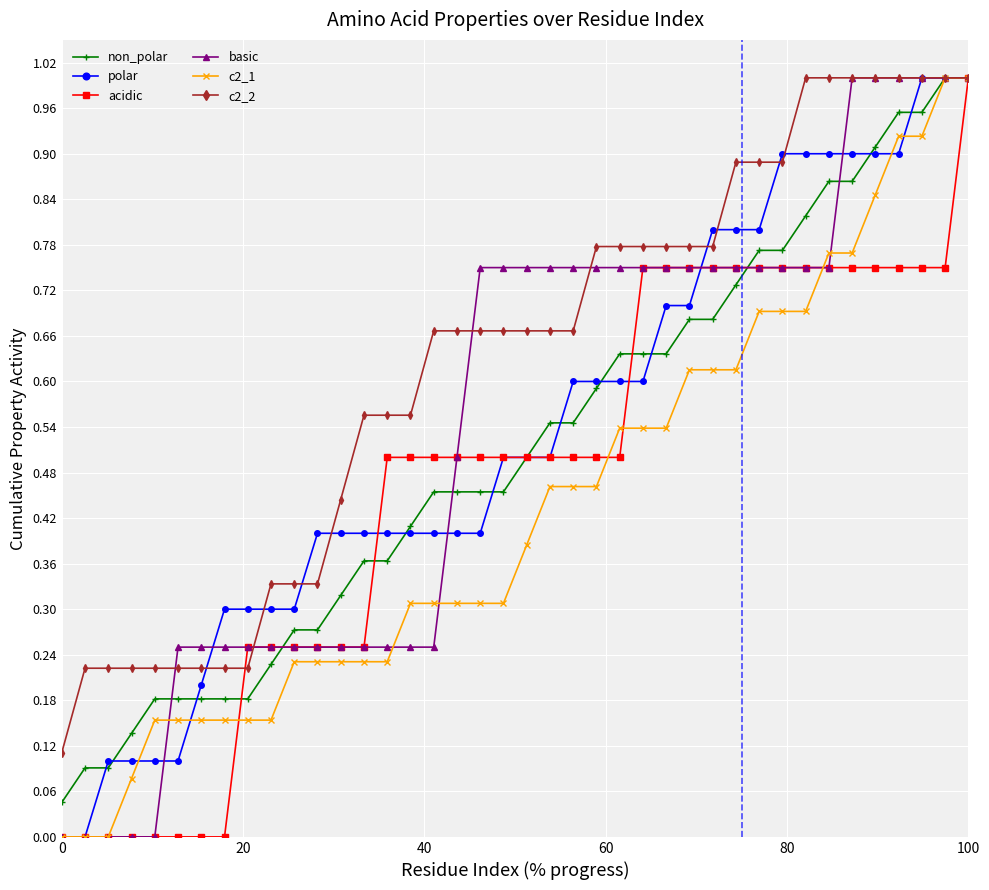

Does the chart display data point markers on the line(s)?

Yes